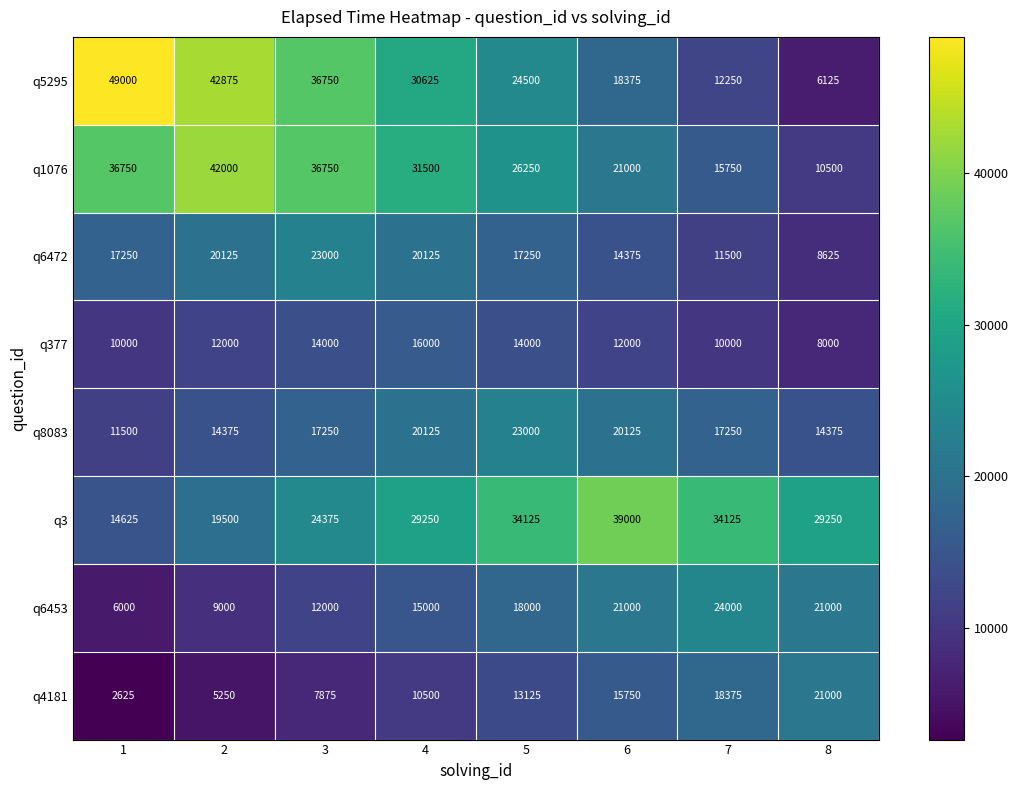

How many distinct data groups are displayed?

8